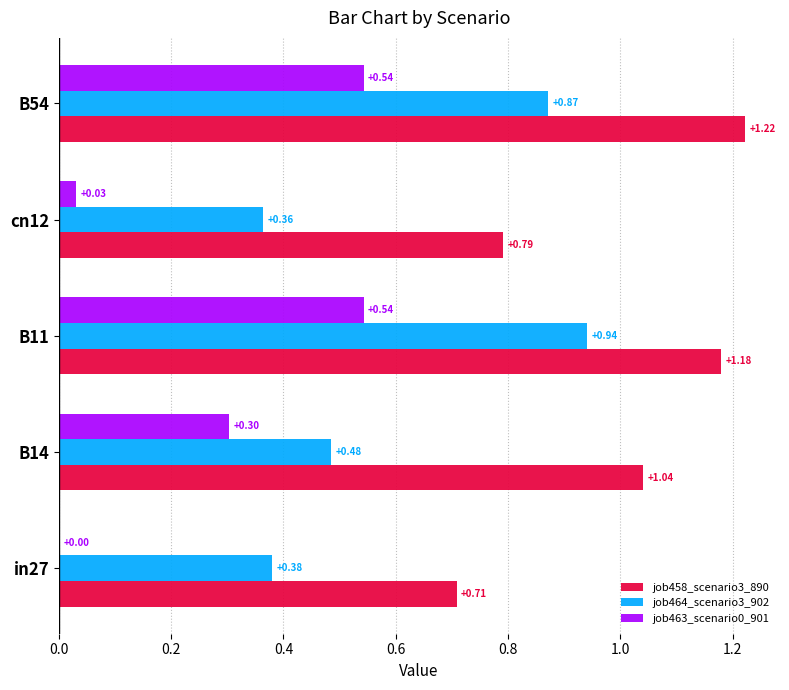

What is the sum of the job464_scenario3_902 values at B14 and B54?

1.4